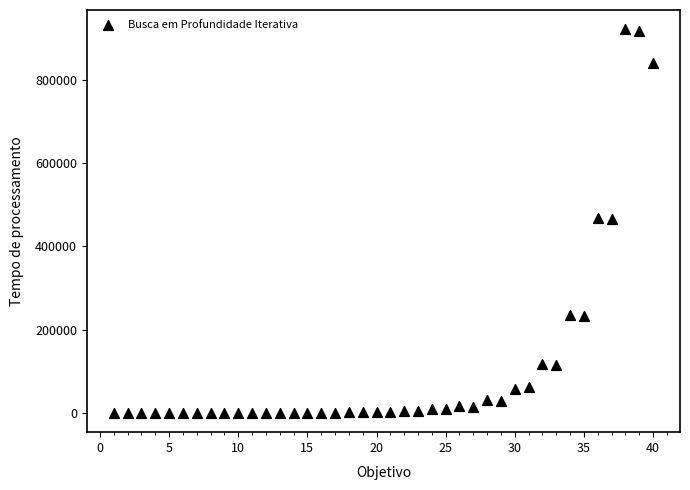

What is the range of Y values (max minus min)?

921958